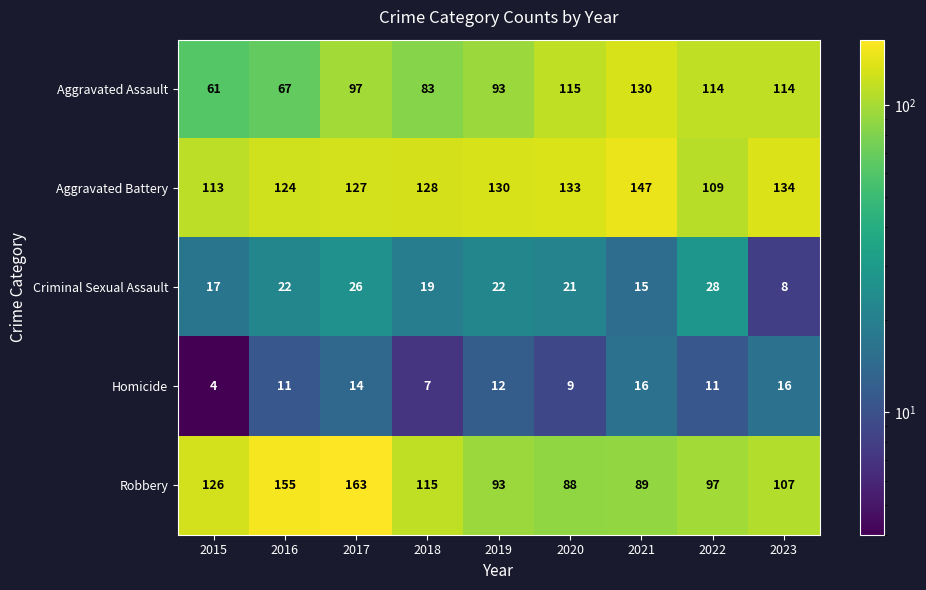

What is the average value of the Aggravated Battery series?

127